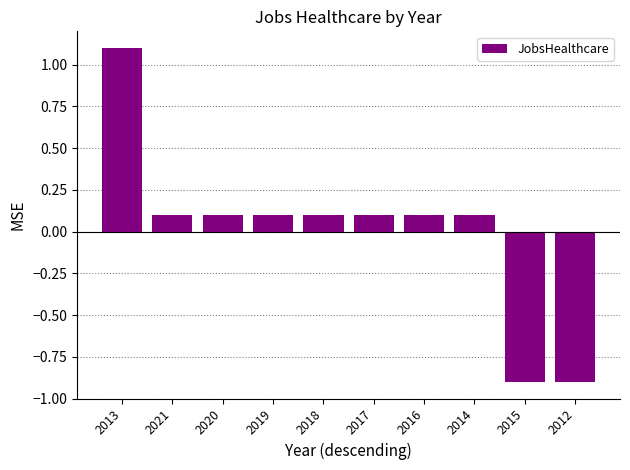

The value at 2017 is 0.0. True or false?

False